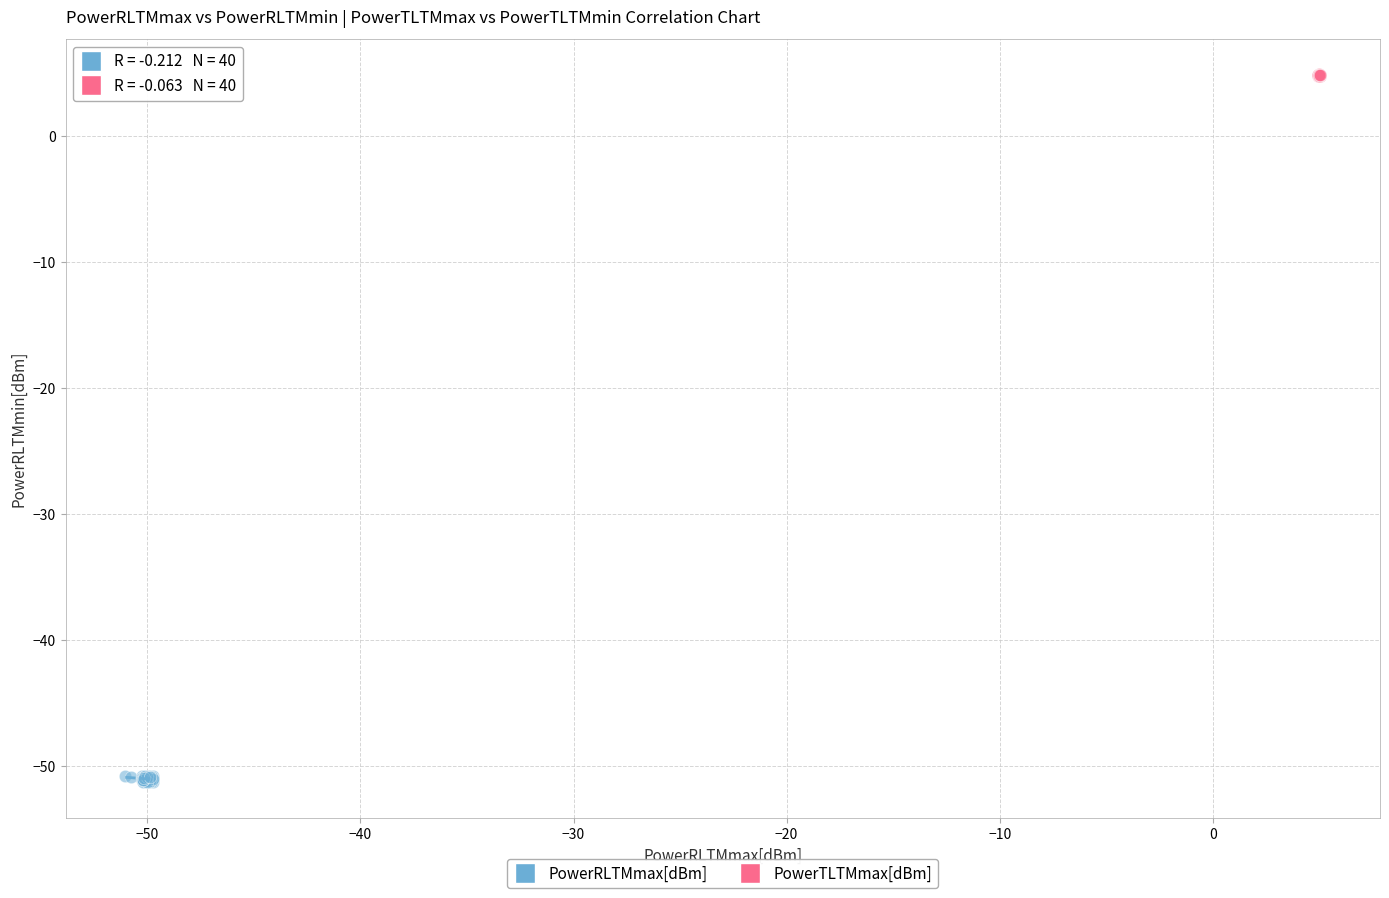

Which series reaches the maximum Y coordinate?

PowerTLTMmax[dBm]